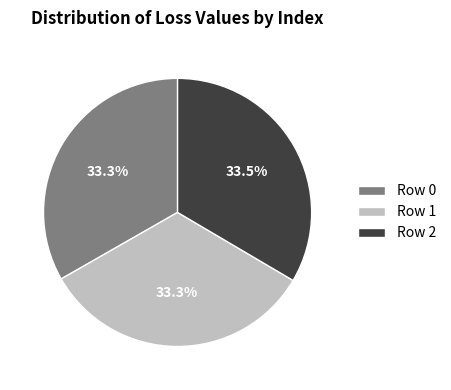

How many segments does this pie chart have?

3